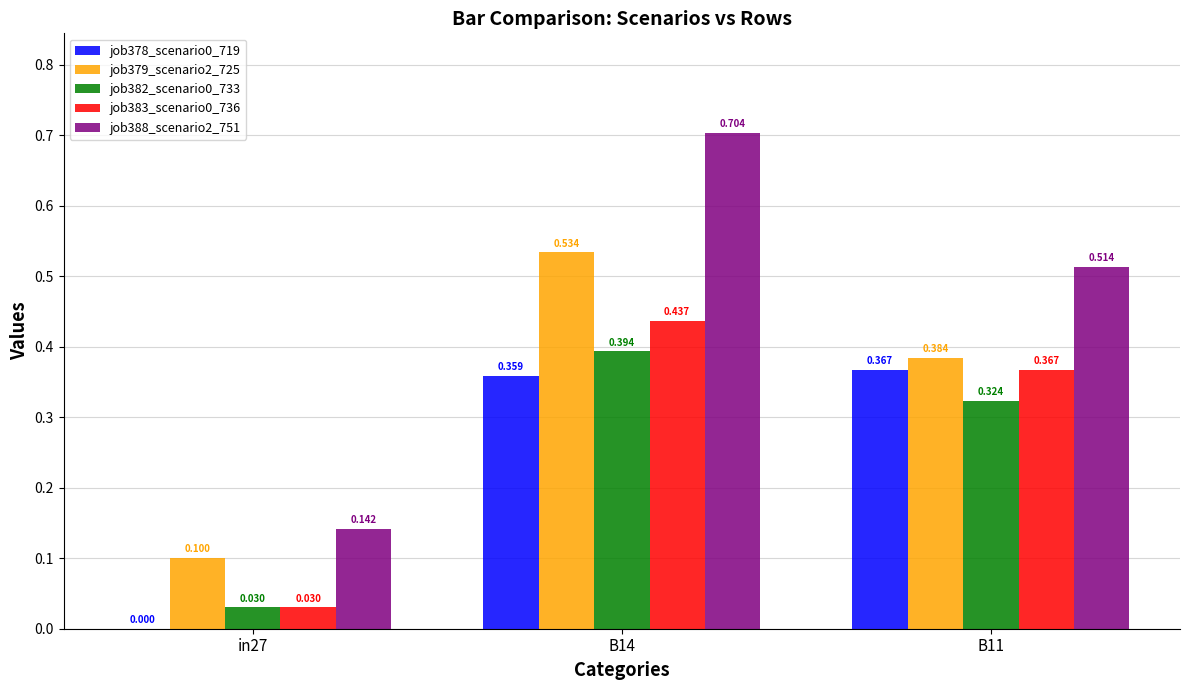

Is the value of job378_scenario0_719 at B11 greater than the value of job379_scenario2_725 at B14?

No